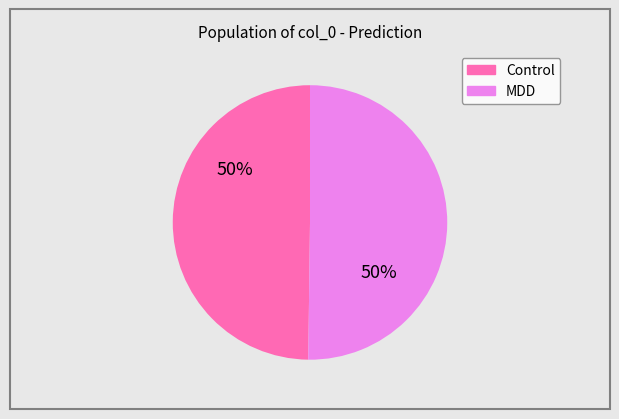

Count the number of slices in the pie.

2